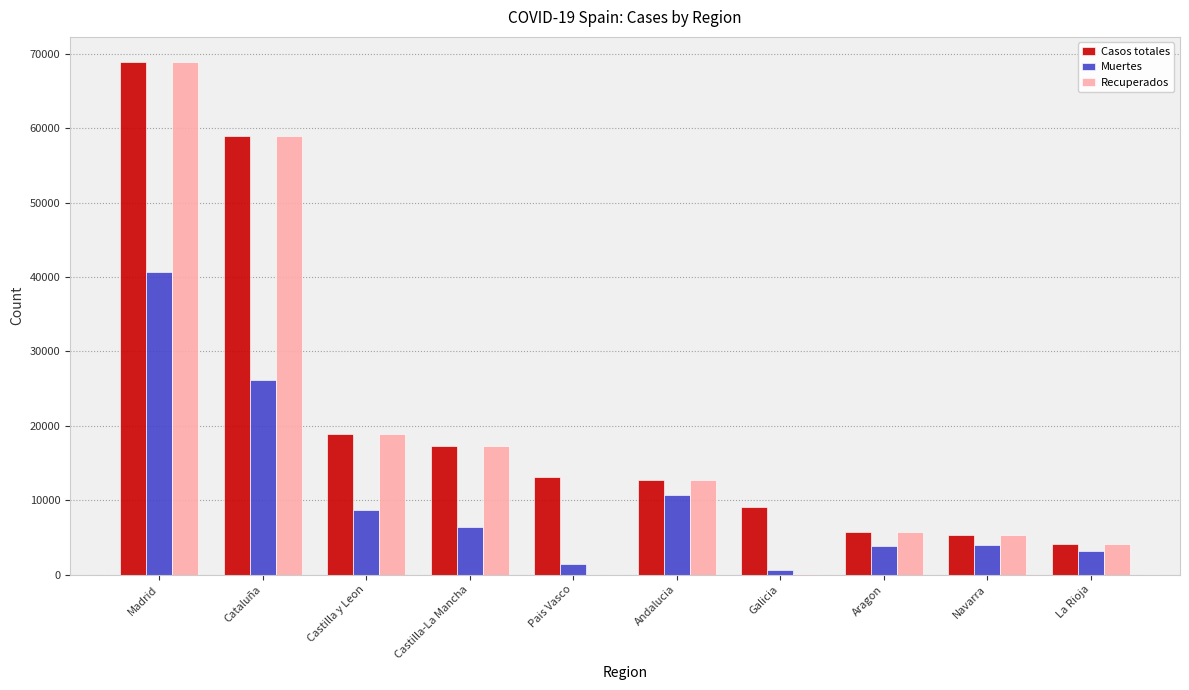

What is the sum of all Casos totales values?

213918